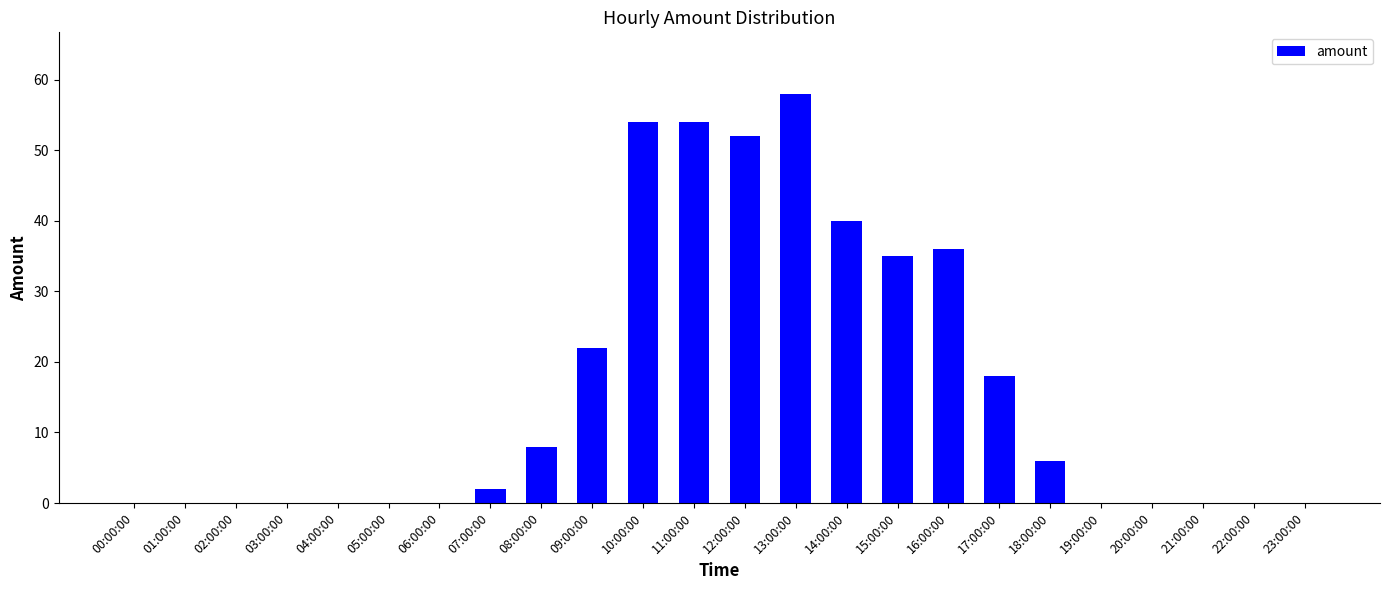

Reading left to right, what are all the values shown in this chart?

00:00:00=0	01:00:00=0	02:00:00=0	03:00:00=0	04:00:00=0	05:00:00=0	06:00:00=0	07:00:00=2	08:00:00=8	09:00:00=22	10:00:00=54	11:00:00=54	12:00:00=52	13:00:00=58	14:00:00=40	15:00:00=35	16:00:00=36	17:00:00=18	18:00:00=6	19:00:00=0	20:00:00=0	21:00:00=0	22:00:00=0	23:00:00=0